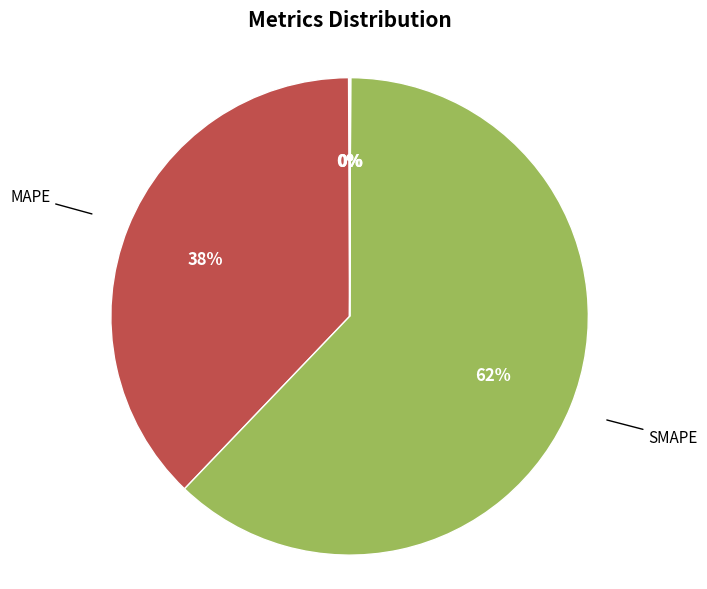

To the nearest percent, what is the difference between the largest and smallest slice percentages?

62%